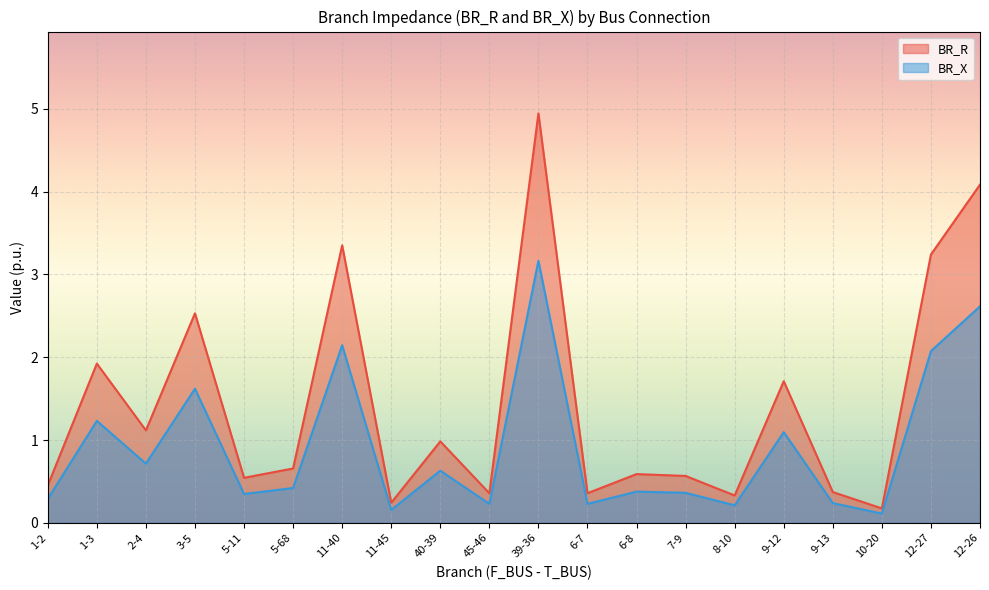

True or false: BR_R and BR_X cross at least once.

False